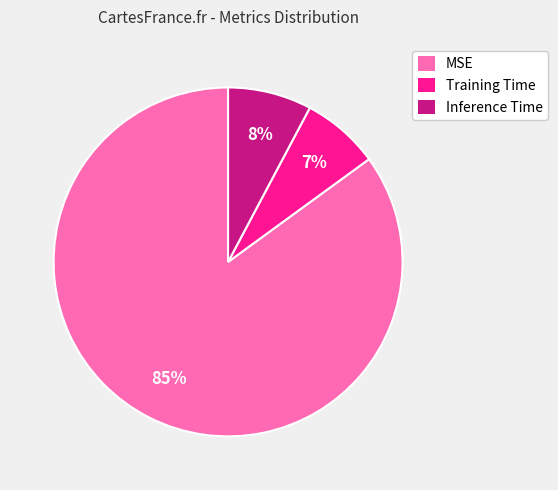

Count the number of slices in the pie.

3